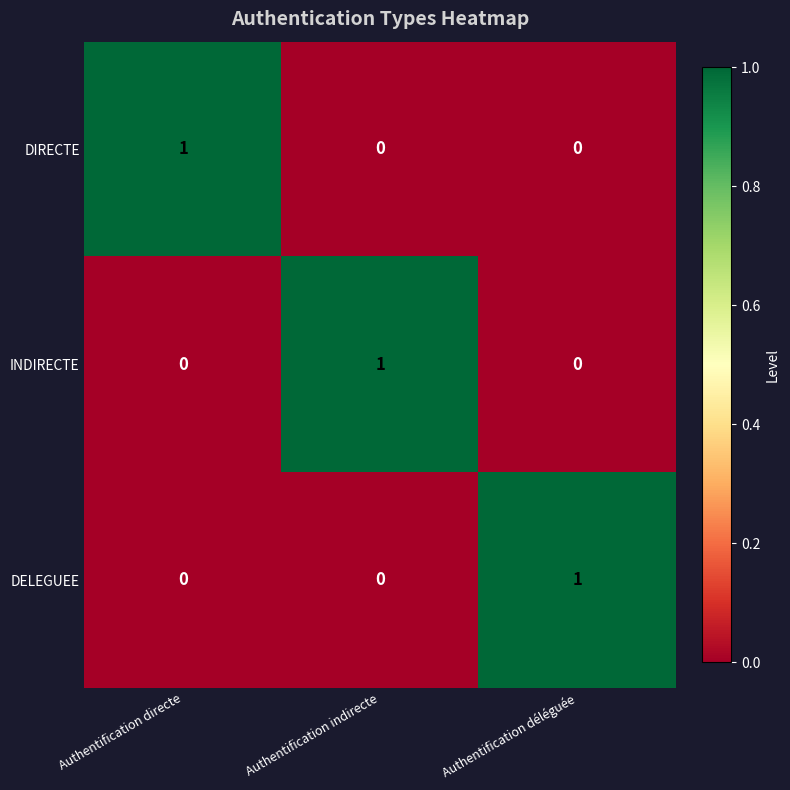

At how many categories does at least one series exceed 0?

3